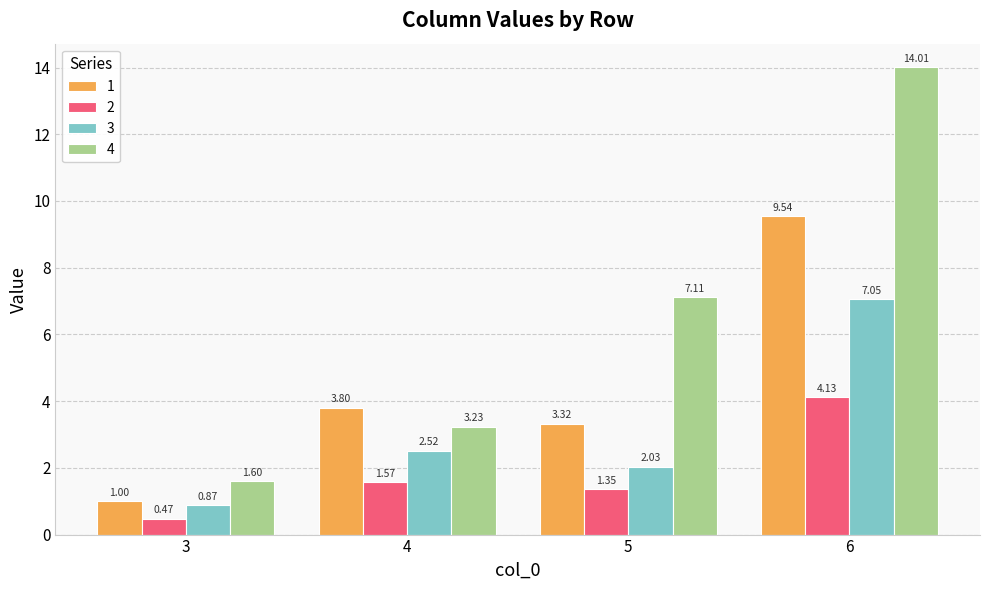

What is the spread (max minus min) of values at 5?

5.8